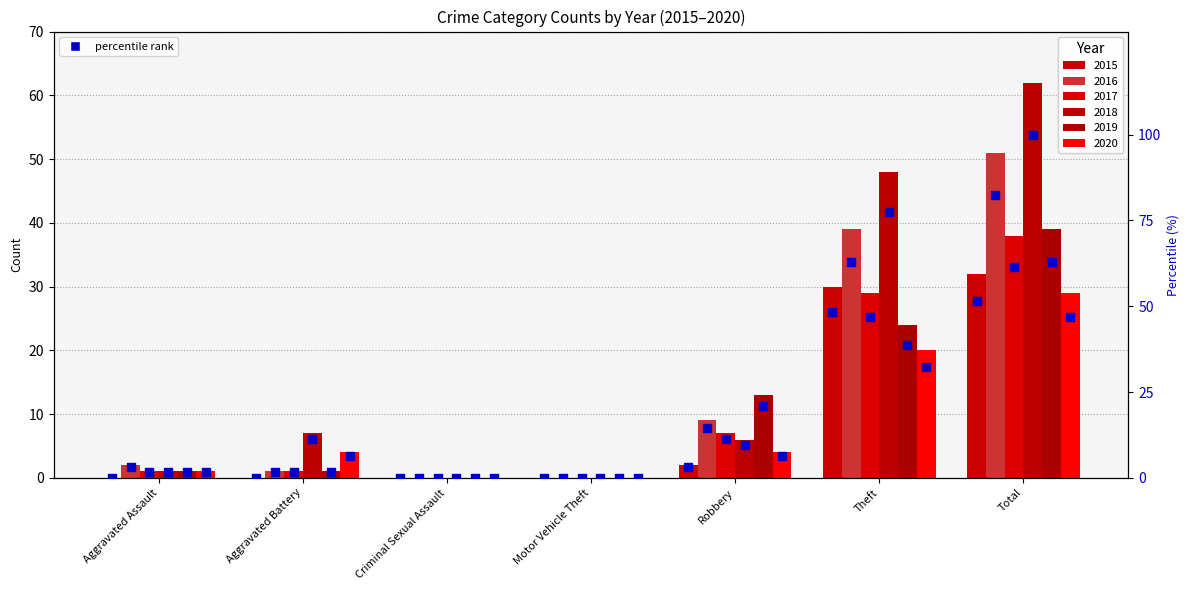

Which has a higher value, Total or Theft?

Total